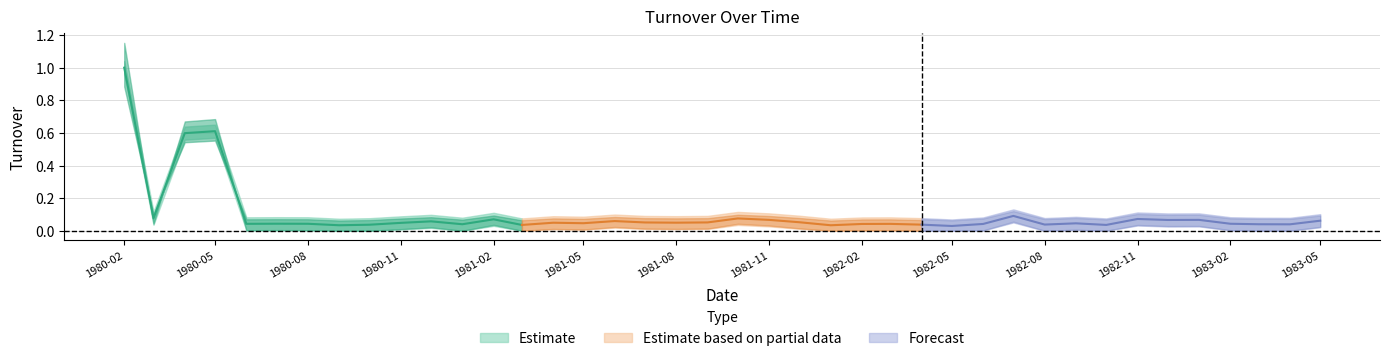

Rank the categories by value from lowest to highest.

1982-05-01, 1982-01-01, 1980-09-01, 1981-03-01, 1982-10-01, 1980-10-01, 1982-04-01, 1982-08-01, 1983-04-01, 1983-03-01, 1981-01-01, 1982-02-01, 1982-06-01, 1982-03-01, 1980-06-01, 1980-08-01, 1983-02-01, 1980-07-01, 1982-09-01, 1981-05-01, 1980-11-01, 1981-04-01, 1981-08-01, 1981-07-01, 1981-09-01, 1981-12-01, 1980-12-01, 1981-06-01, 1983-05-01, 1982-12-01, 1981-11-01, 1983-01-01, 1981-02-01, 1982-11-01, 1981-10-01, 1980-03-01, 1982-07-01, 1980-04-01, 1980-05-01, 1980-02-01